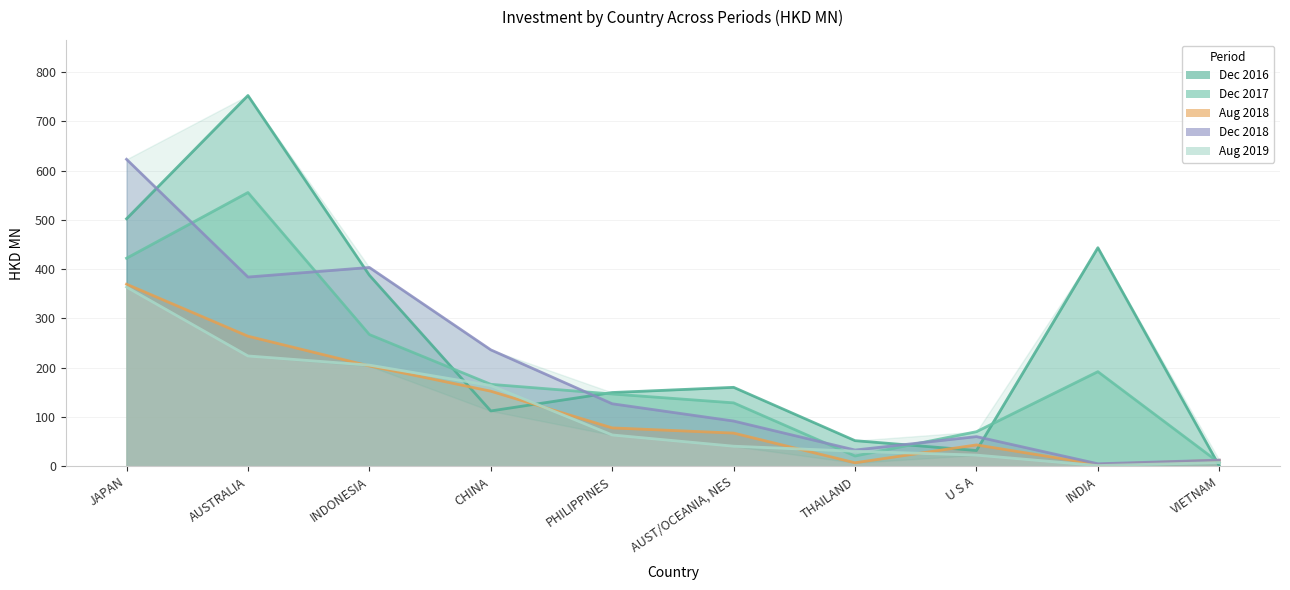

Rank the series at JAPAN from lowest to highest value.

201908, 201808, 201712, 201612, 201812